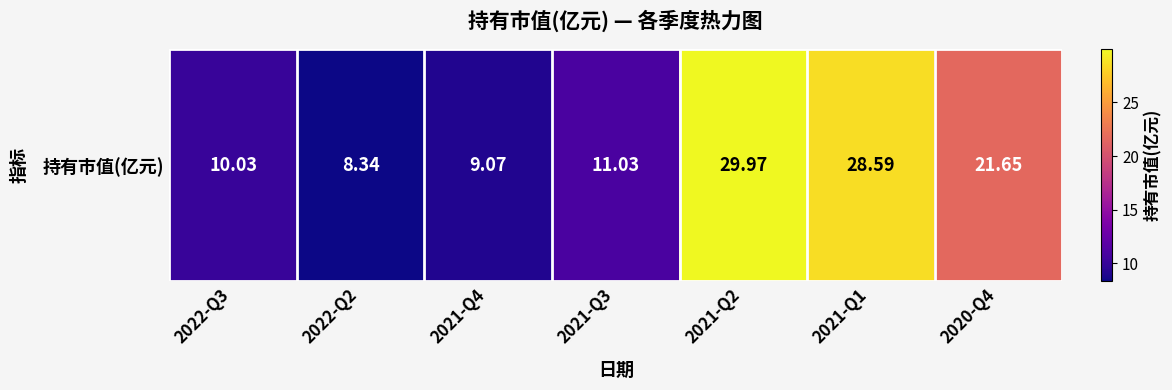

Read the value at 2021-Q1.

28.6